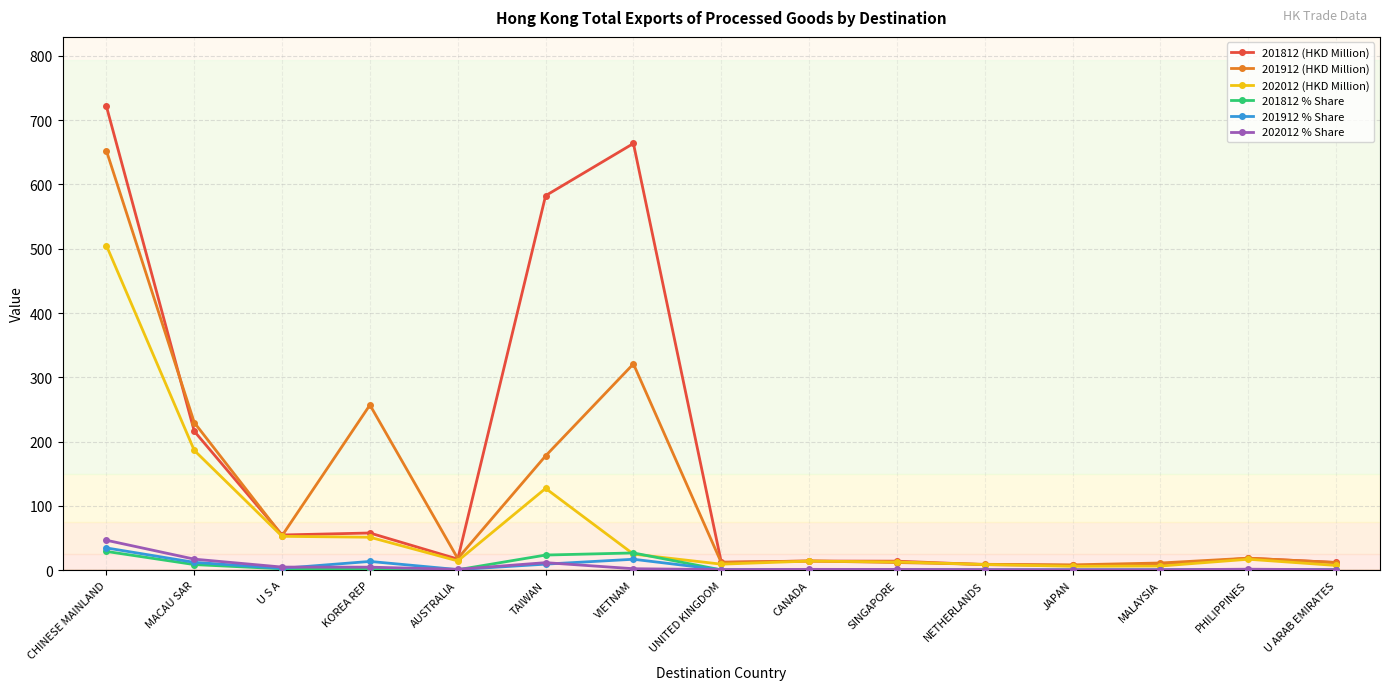

Is the value of 202012 (HKD Million) at CHINESE MAINLAND greater than the value of 201812 (HKD Million) at CHINESE MAINLAND?

No